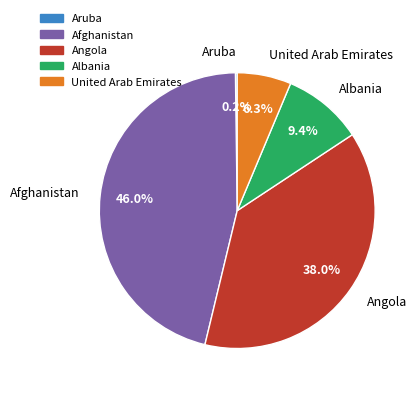

Which has a higher value, United Arab Emirates or Albania?

Albania